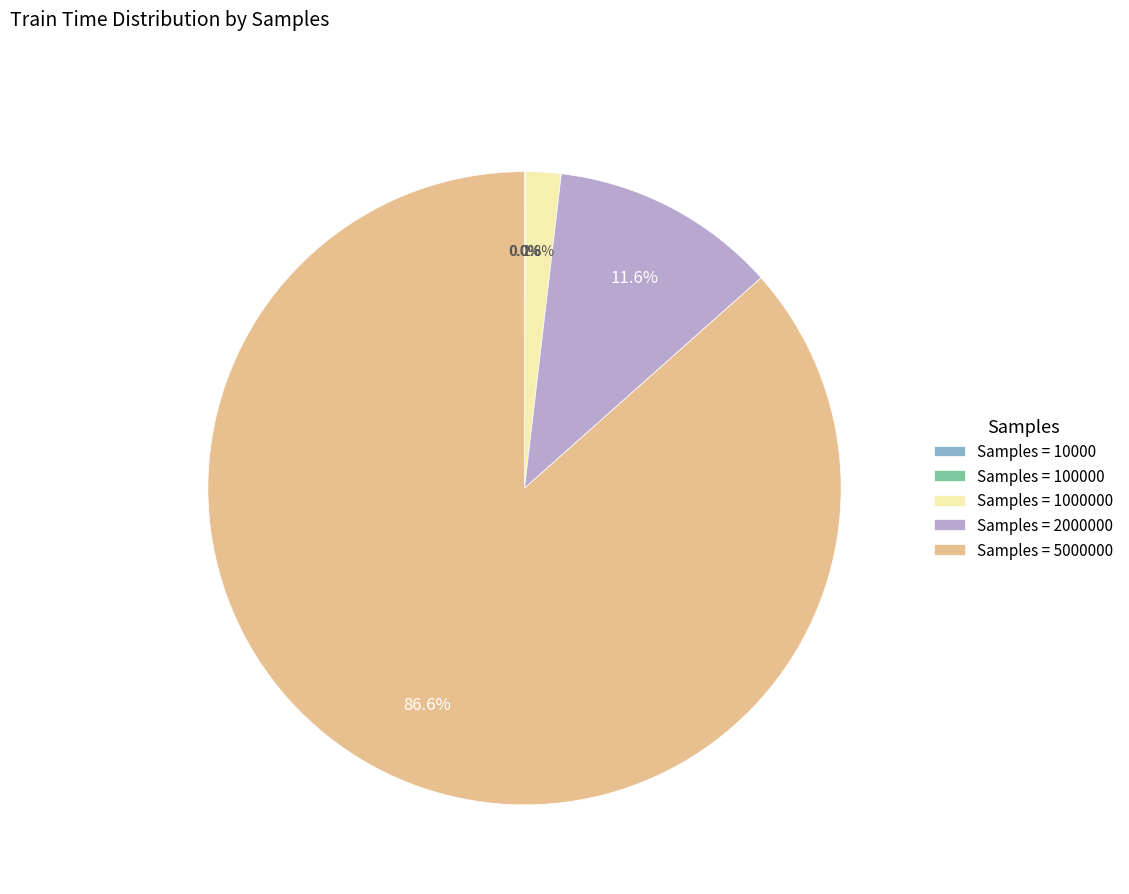

Does any single category account for the majority?

Yes